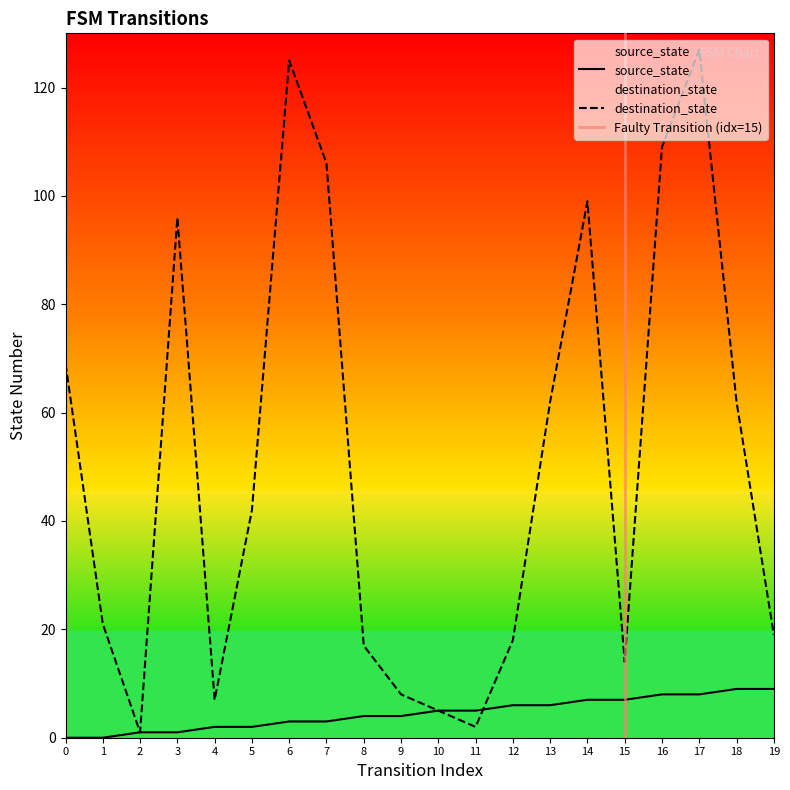

At which category is the sum across all series the highest?

17